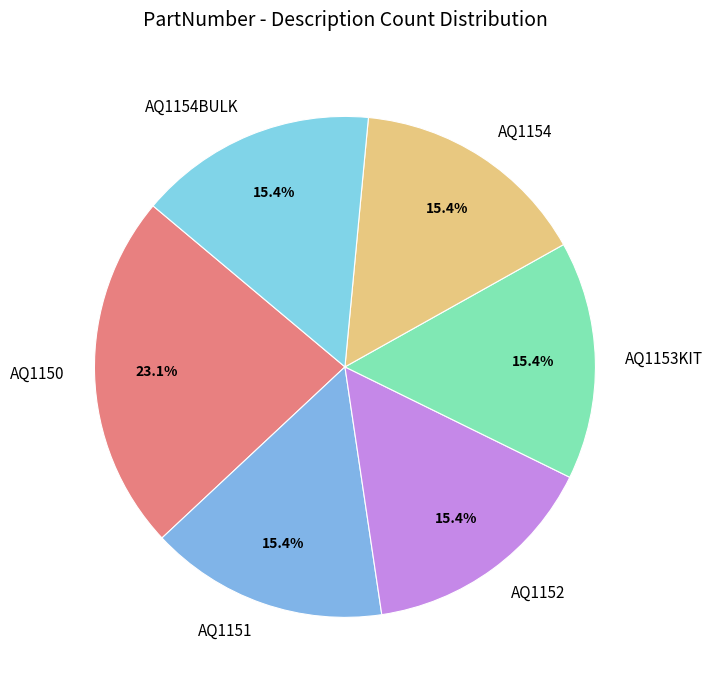

To the nearest percent, what is the difference between the largest and smallest slice percentages?

8%